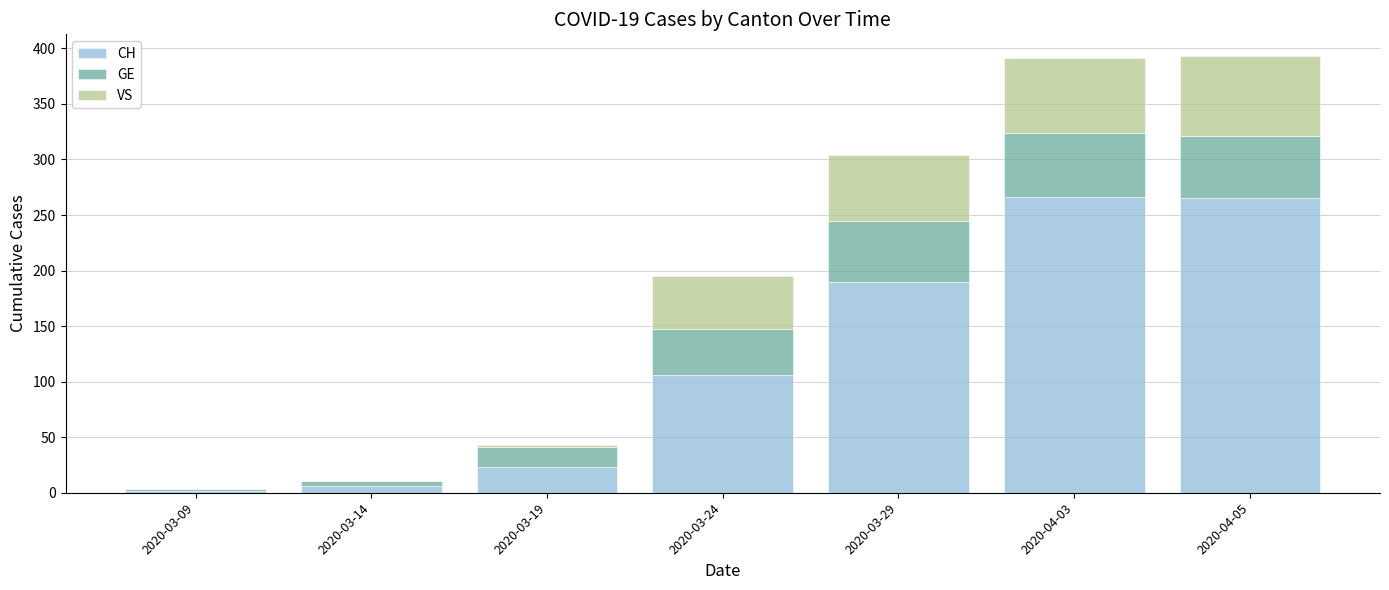

Are the bars horizontal?

No